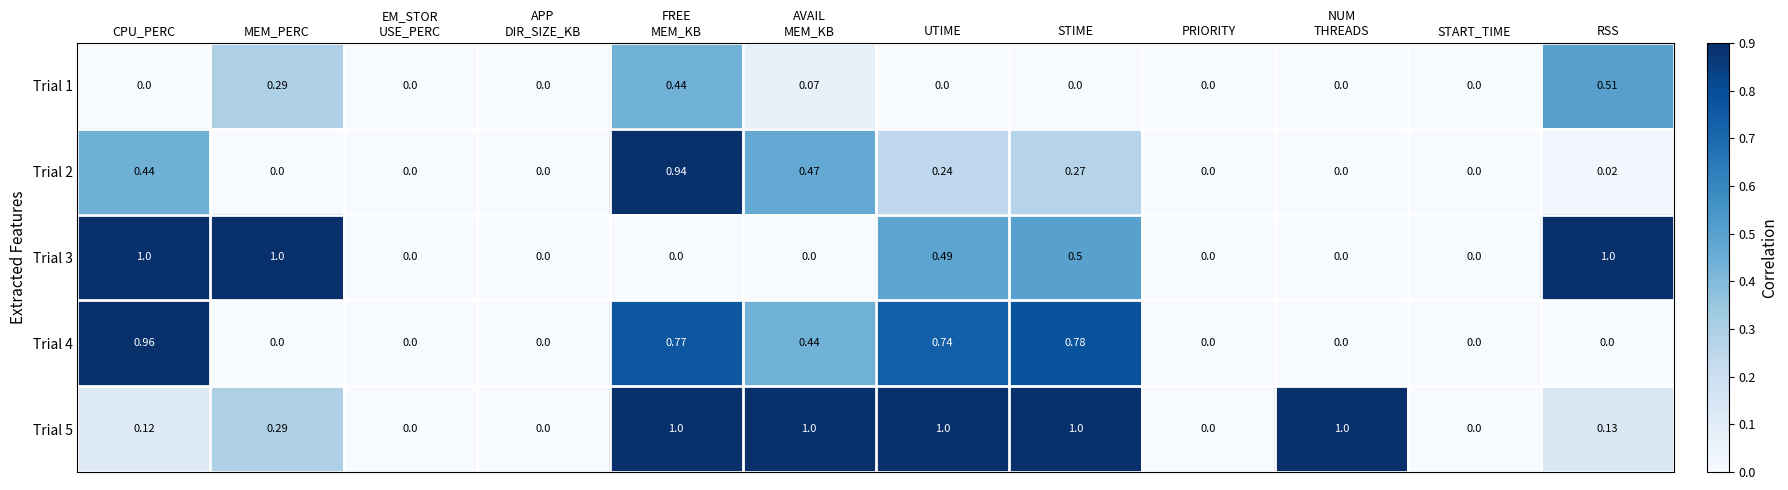

How many data points does each series have?

12